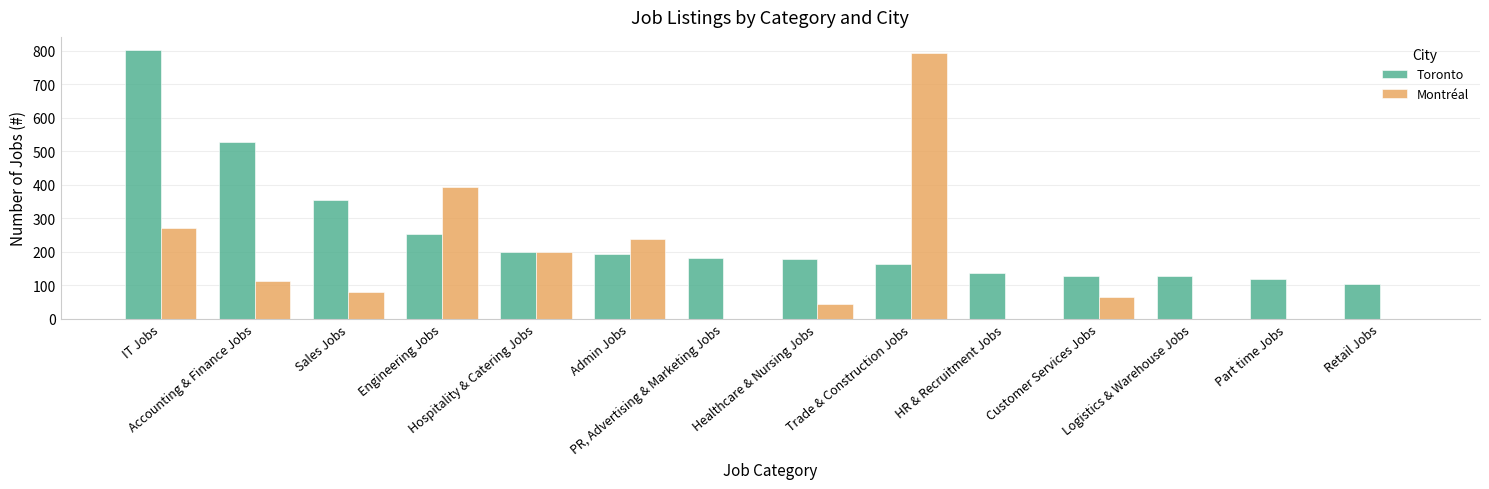

What are all the series names shown in the legend?

Toronto, Montréal